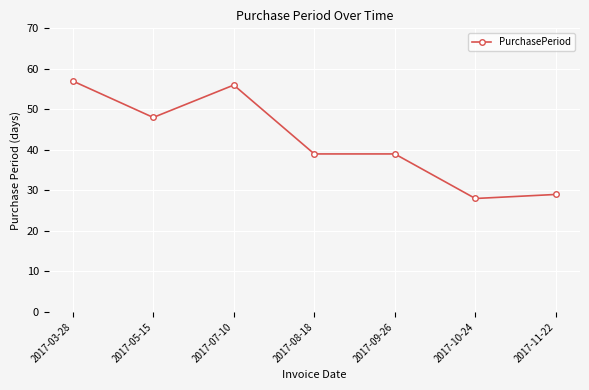

What is the difference between the maximum and minimum values?

29